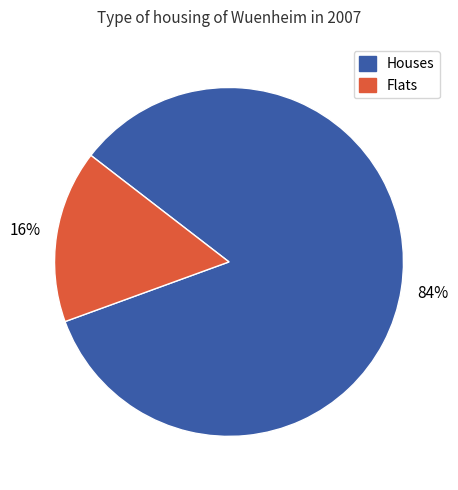

True or false: Houses accounts for 84% of the total.

True